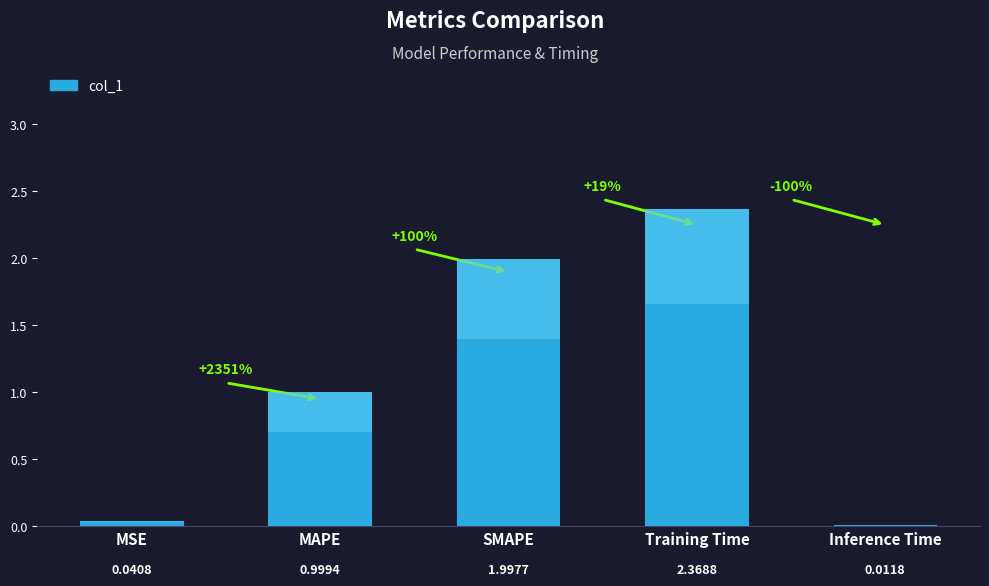

What is the label of the 4th bar from the left?

Training Time